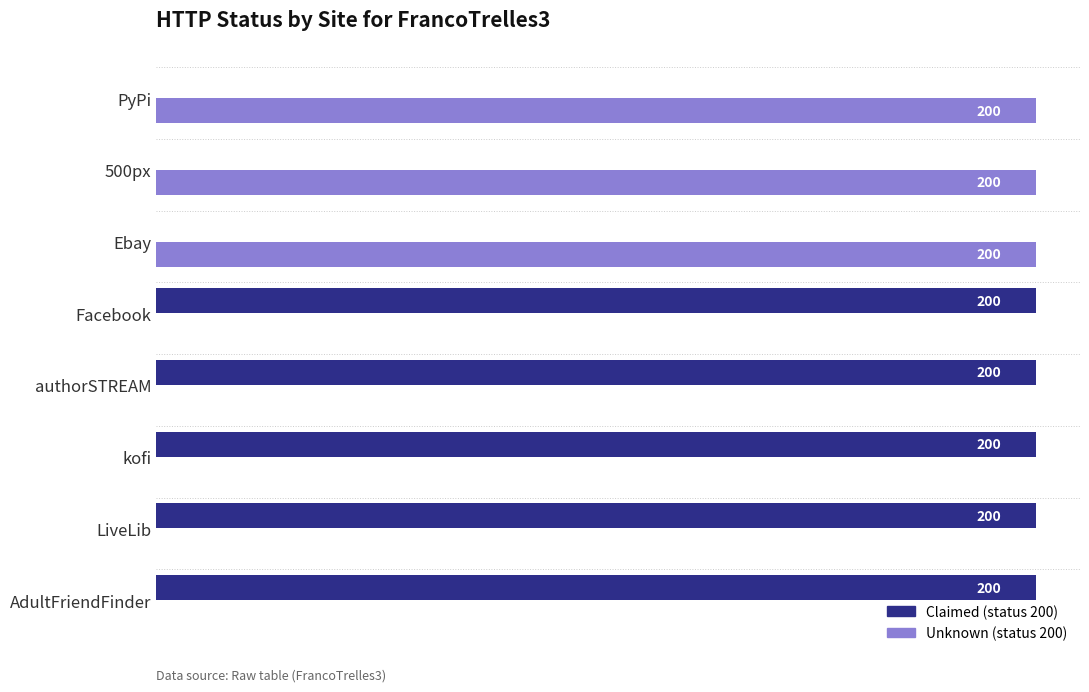

How many distinct data groups are displayed?

2